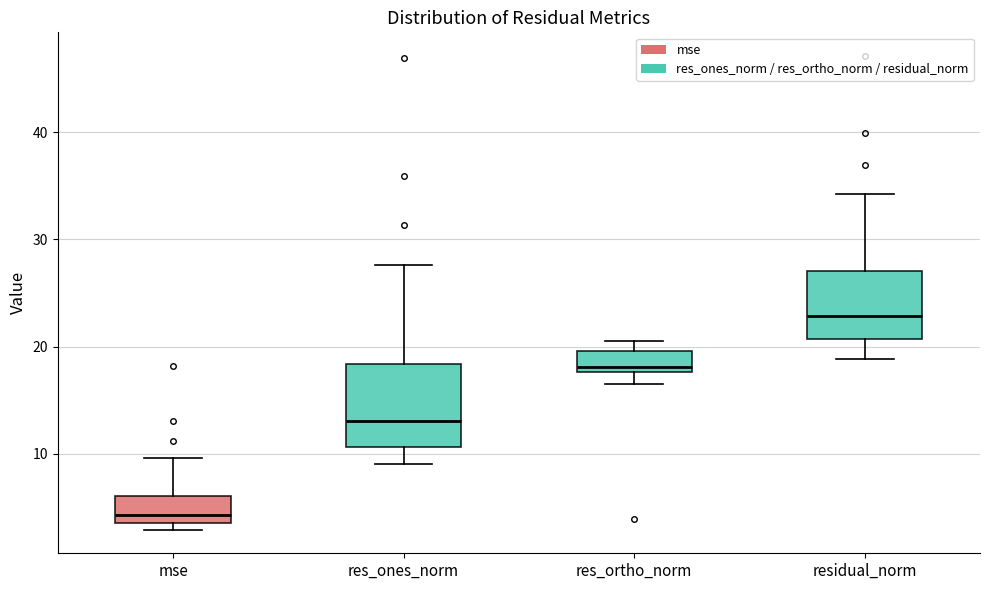

Which box's median line is the lowest?

mse